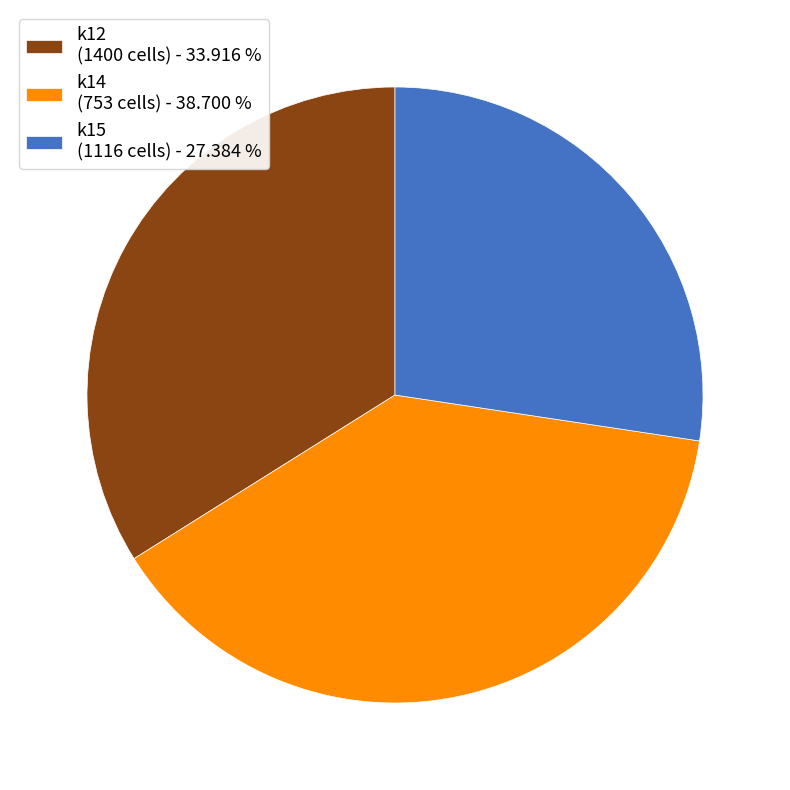

How many slices are in this pie chart?

3